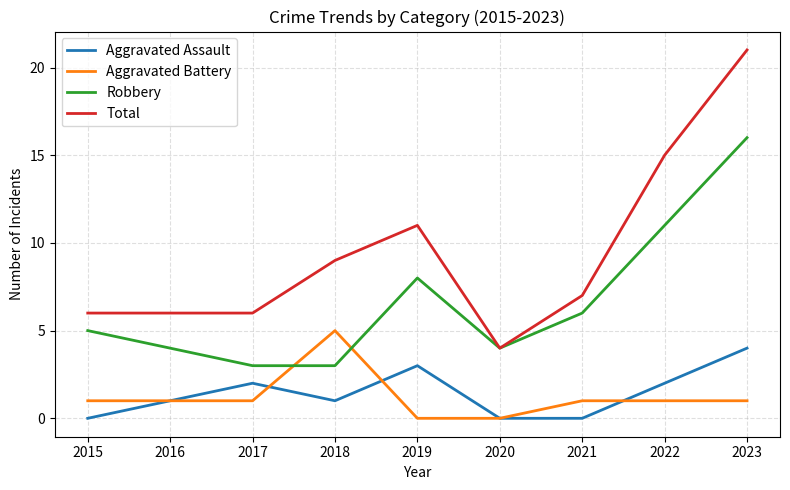

What is the total value across all series at 2017?

12